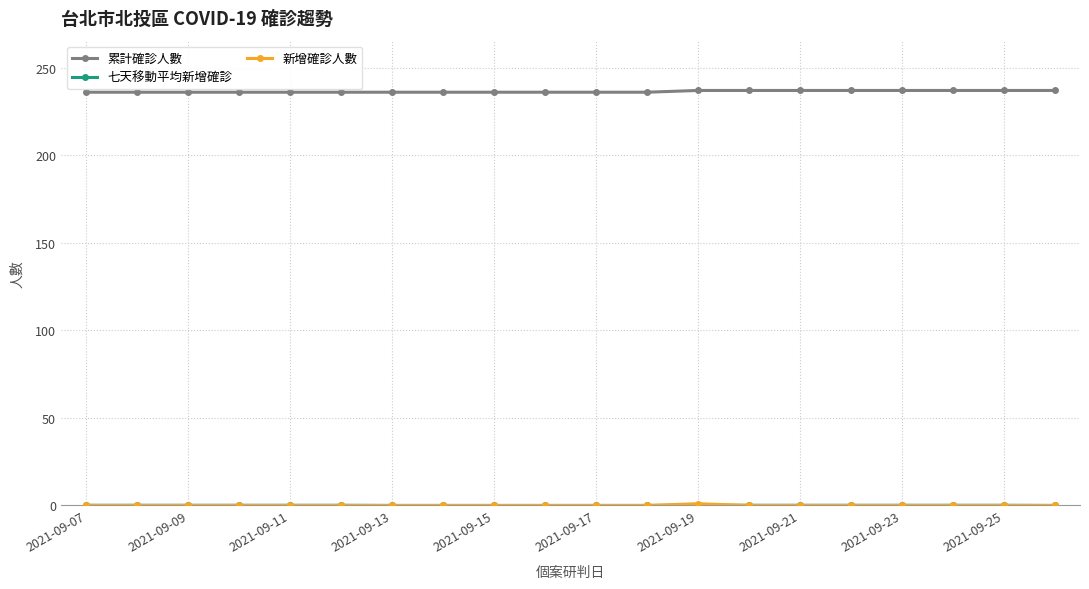

Does the chart have visible grid lines?

Yes